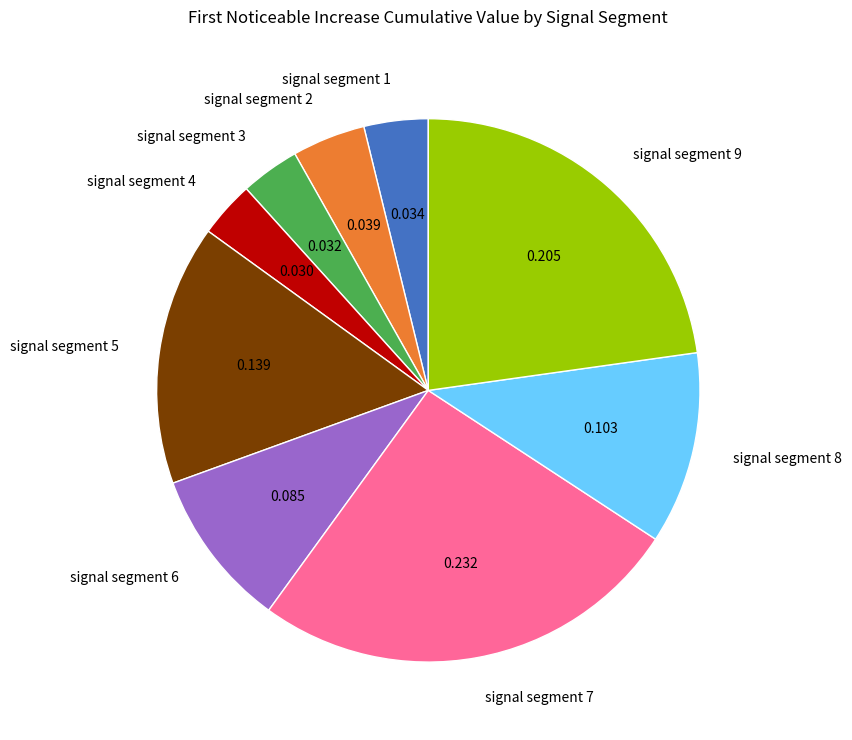

Is there any slice that represents more than half of the pie?

No